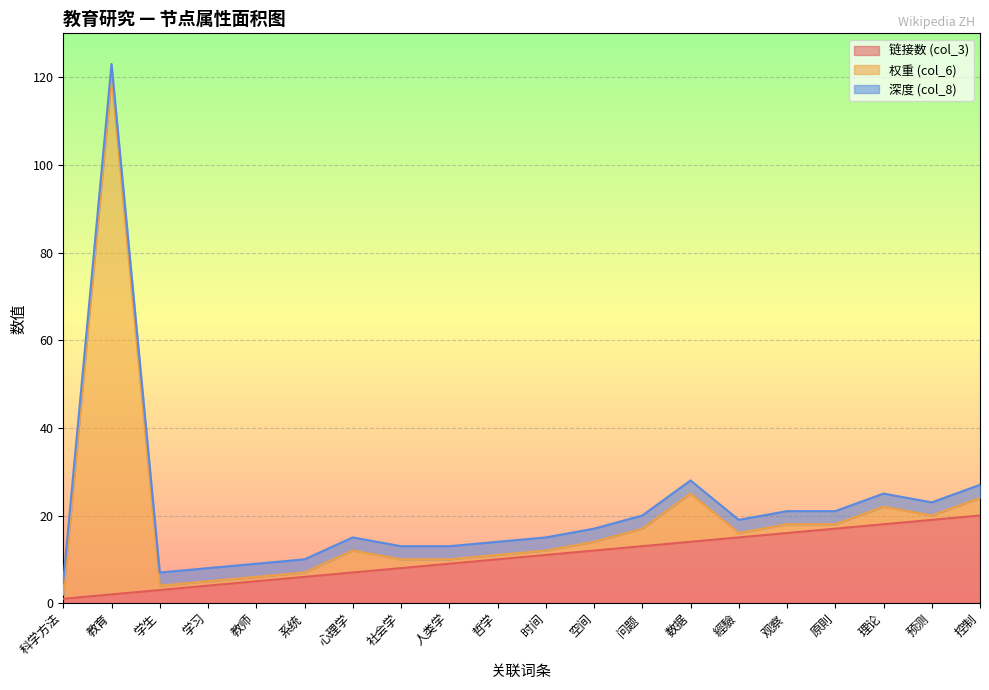

Reading left to right, what are all the values shown in this chart?

链接数 (col_3): 科学方法=1	教育=2	学生=3	学习=4	教师=5	系统=6	心理学=7	社会学=8	人类学=9	哲学=10	时间=11	空间=12	问题=13	数据=14	經驗=15	观察=16	原則=17	理论=18	预测=19	控制=20
权重 (col_6): 科学方法=1	教育=118	学生=1	学习=1	教师=1	系统=1	心理学=5	社会学=2	人类学=1	哲学=1	时间=1	空间=2	问题=4	数据=11	經驗=1	观察=2	原則=1	理论=4	预测=1	控制=4
深度 (col_8): 科学方法=3	教育=3	学生=3	学习=3	教师=3	系统=3	心理学=3	社会学=3	人类学=3	哲学=3	时间=3	空间=3	问题=3	数据=3	經驗=3	观察=3	原則=3	理论=3	预测=3	控制=3